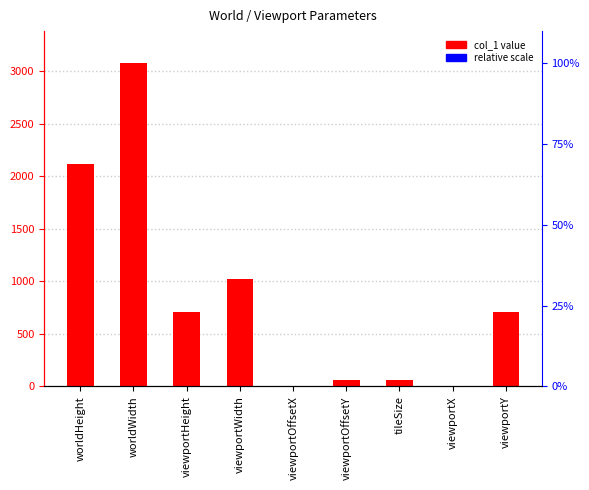

What is the value of the 7th bar from the left?

64